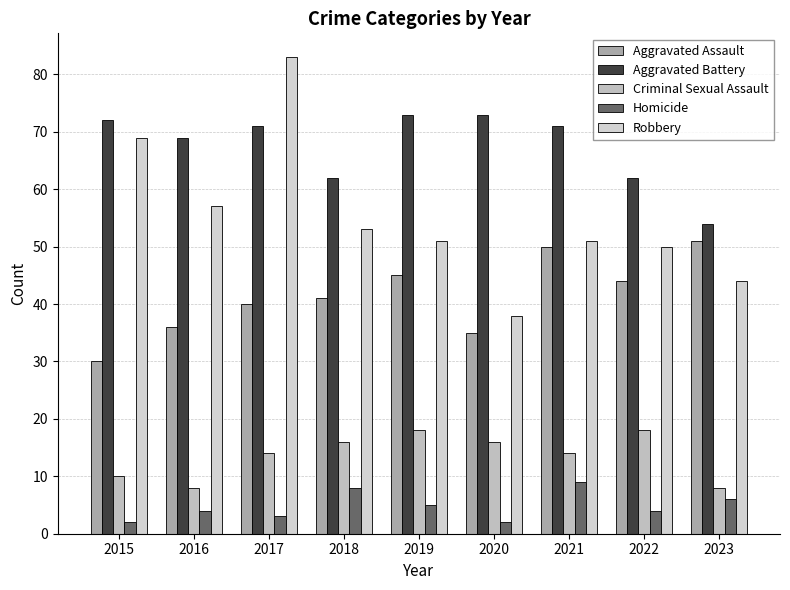

Read the Aggravated Battery value at 2019, to the nearest 5.

75